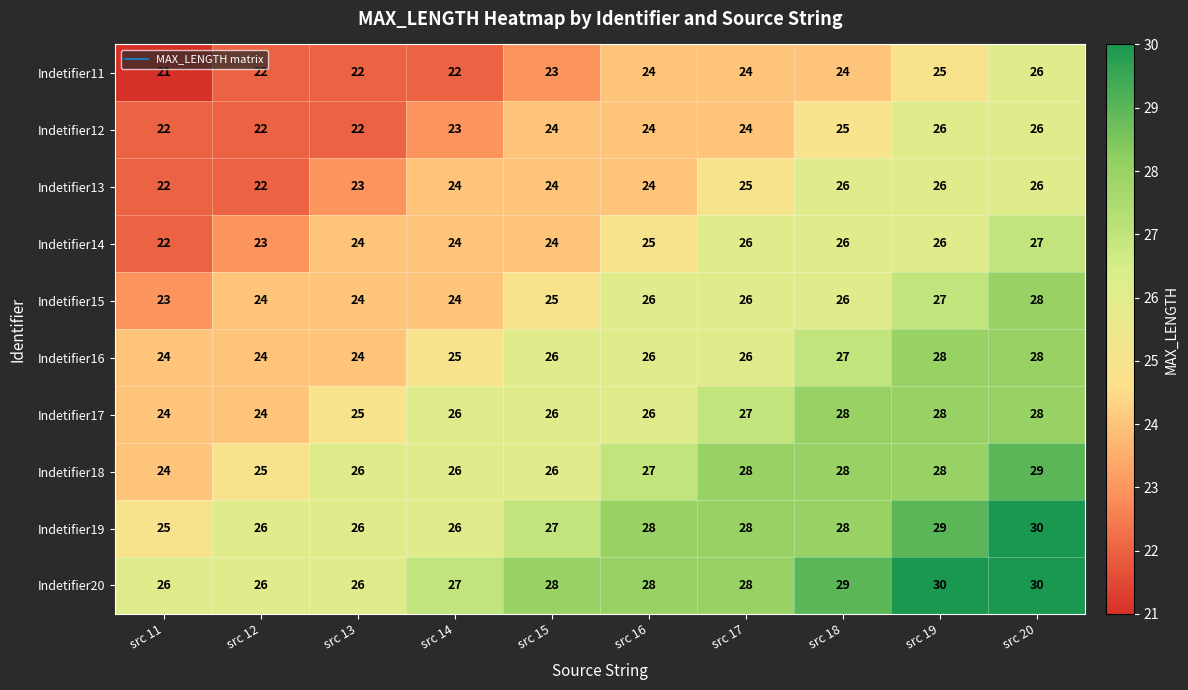

True or false: Indetifier20 has a value of 28 at src 16.

True